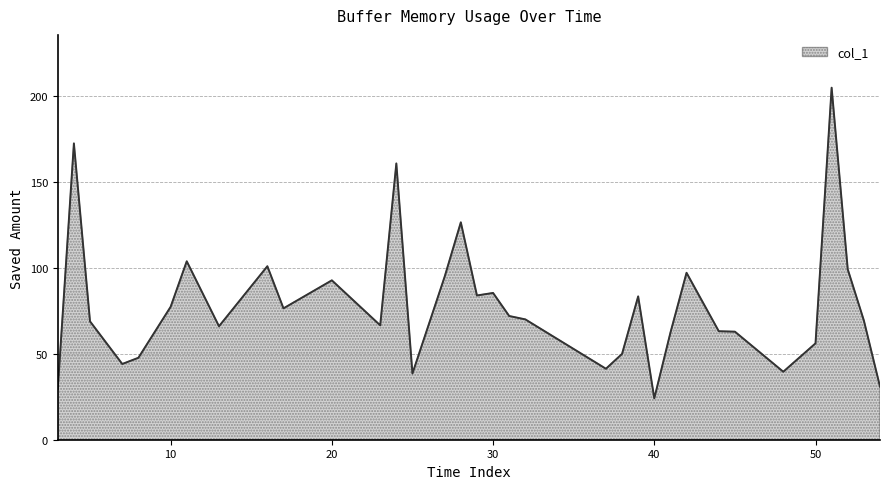

What is the maximum value shown in the chart?

204.9